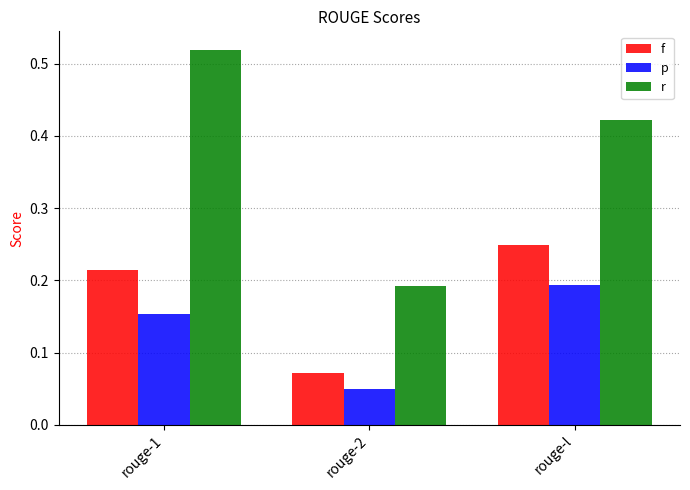

Which label corresponds to the largest value in the chart?

rouge-1